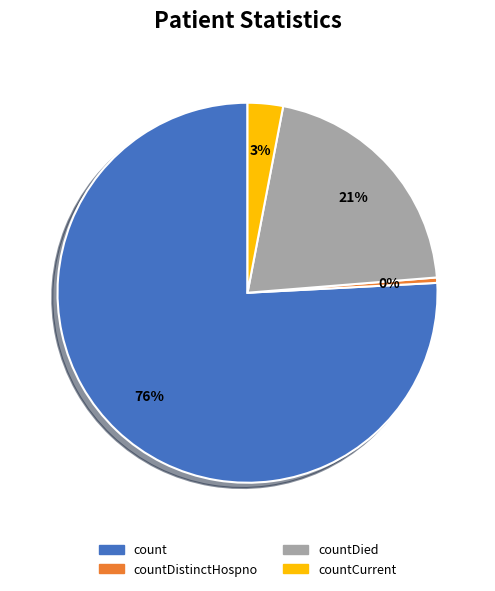

To the nearest percent, what is the average slice percentage?

25%